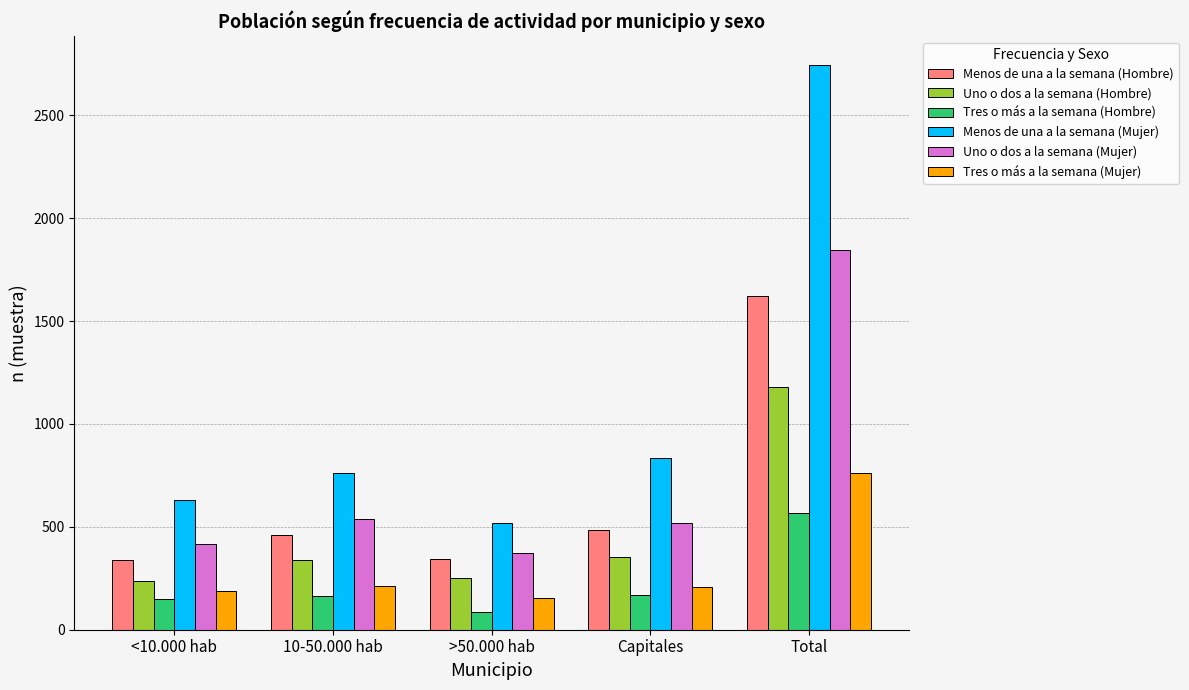

What is the label of the 3rd bar from the right?

>50.000 hab